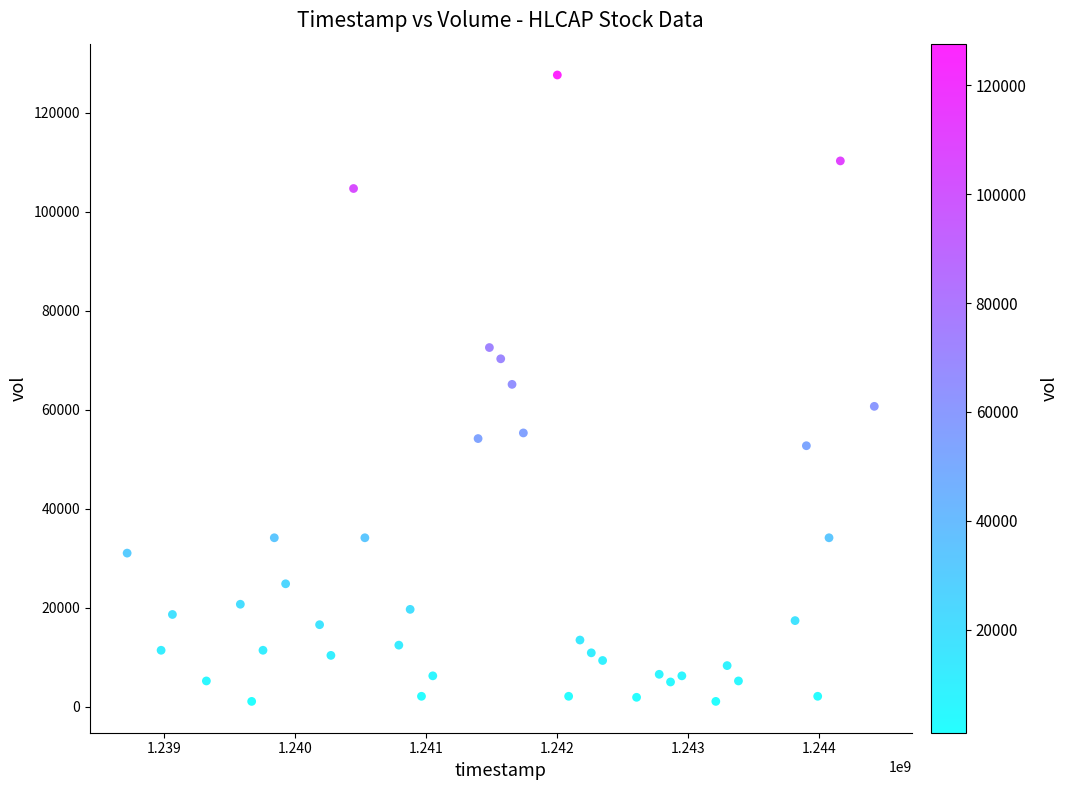

What is the range of Y values (max minus min)?

126642